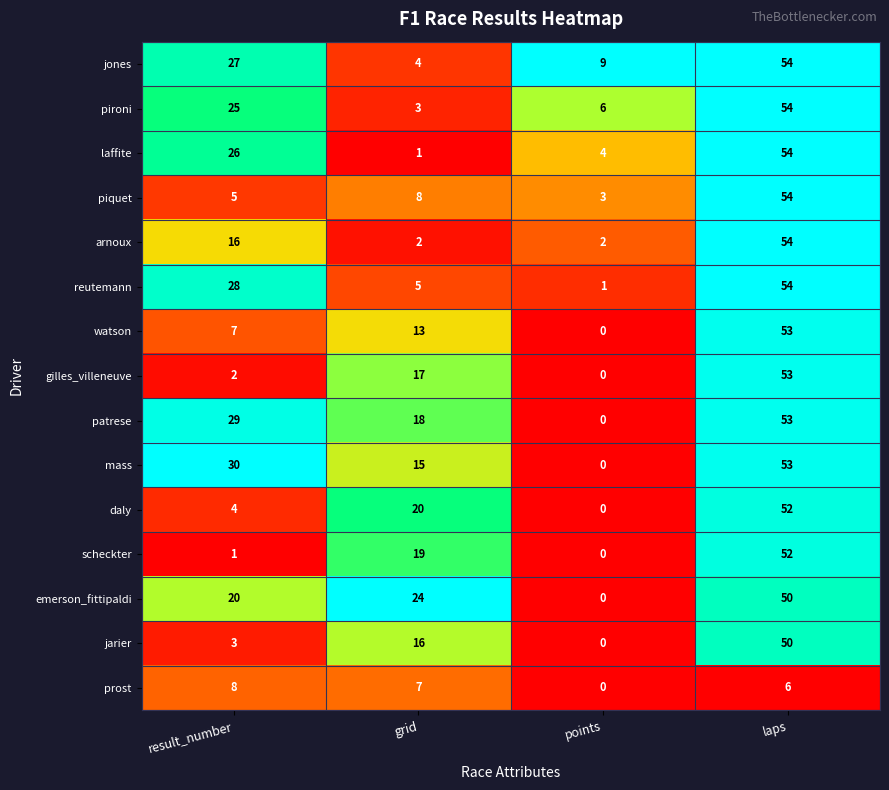

List the labels in order of reutemann value, largest first.

laps, result_number, grid, points